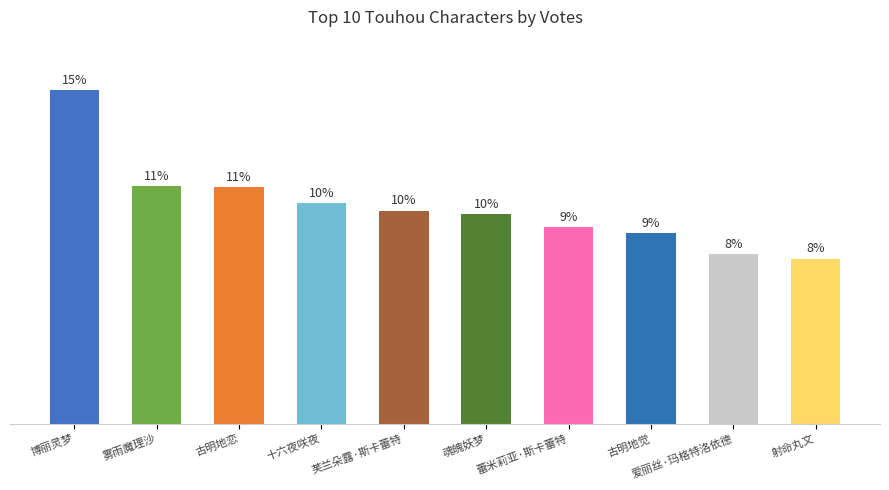

Rank the categories by value from lowest to highest.

射命丸文, 爱丽丝·玛格特洛依德, 古明地觉, 蕾米莉亚·斯卡蕾特, 魂魄妖梦, 芙兰朵露·斯卡蕾特, 十六夜咲夜, 古明地恋, 雾雨魔理沙, 博丽灵梦